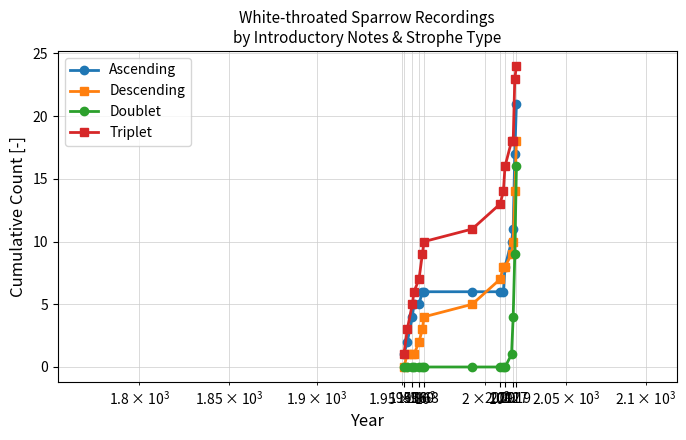

How many distinct data groups are displayed?

4